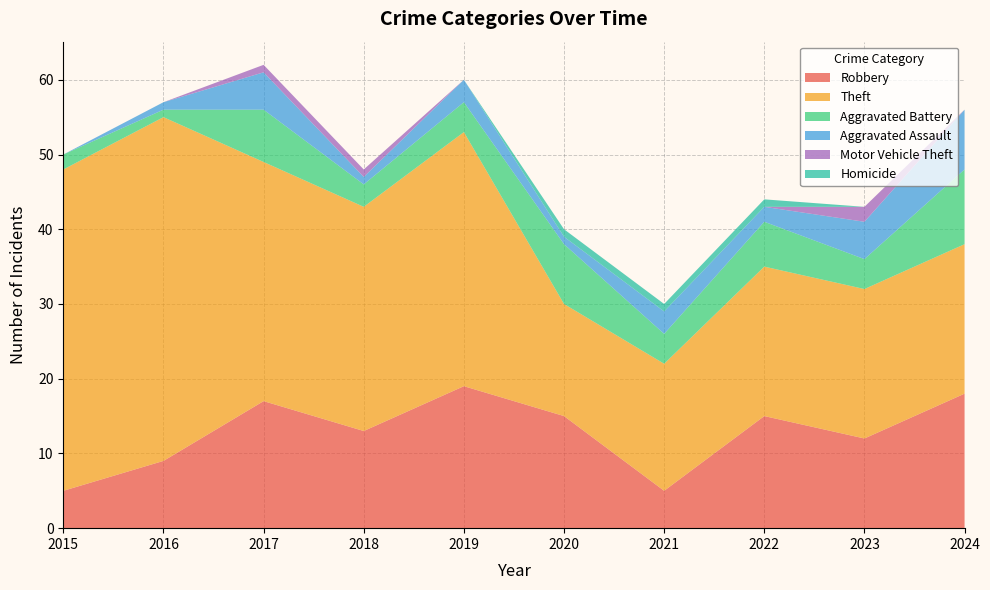

Reading right to left, extract all data points from this chart.

Robbery: 18	12	15	5	15	19	13	17	9	5
Theft: 20	20	20	17	15	34	30	32	46	43
Aggravated Battery: 10	4	6	4	8	4	3	7	1	2
Aggravated Assault: 8	5	2	3	1	3	1	5	1	0
Motor Vehicle Theft: 0	2	0	0	0	0	1	1	0	0
Homicide: 0	0	1	1	1	0	0	0	0	0